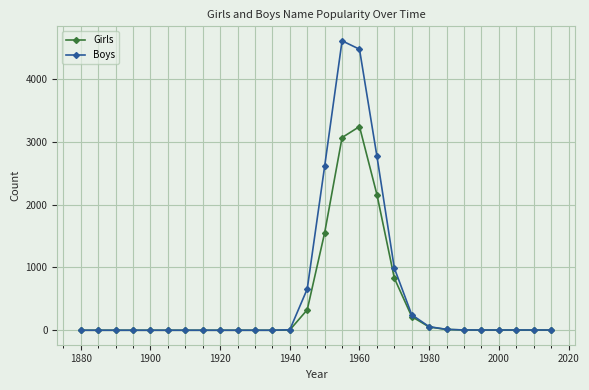

What is the maximum value for Boys?

4610